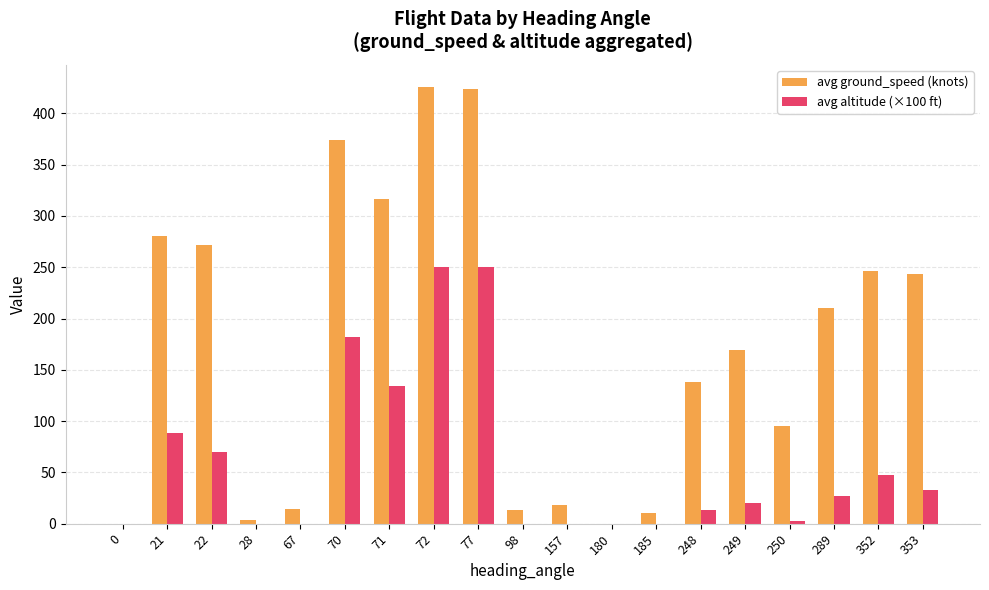

What is the sum of all avg ground_speed (knots) values?

3252.8